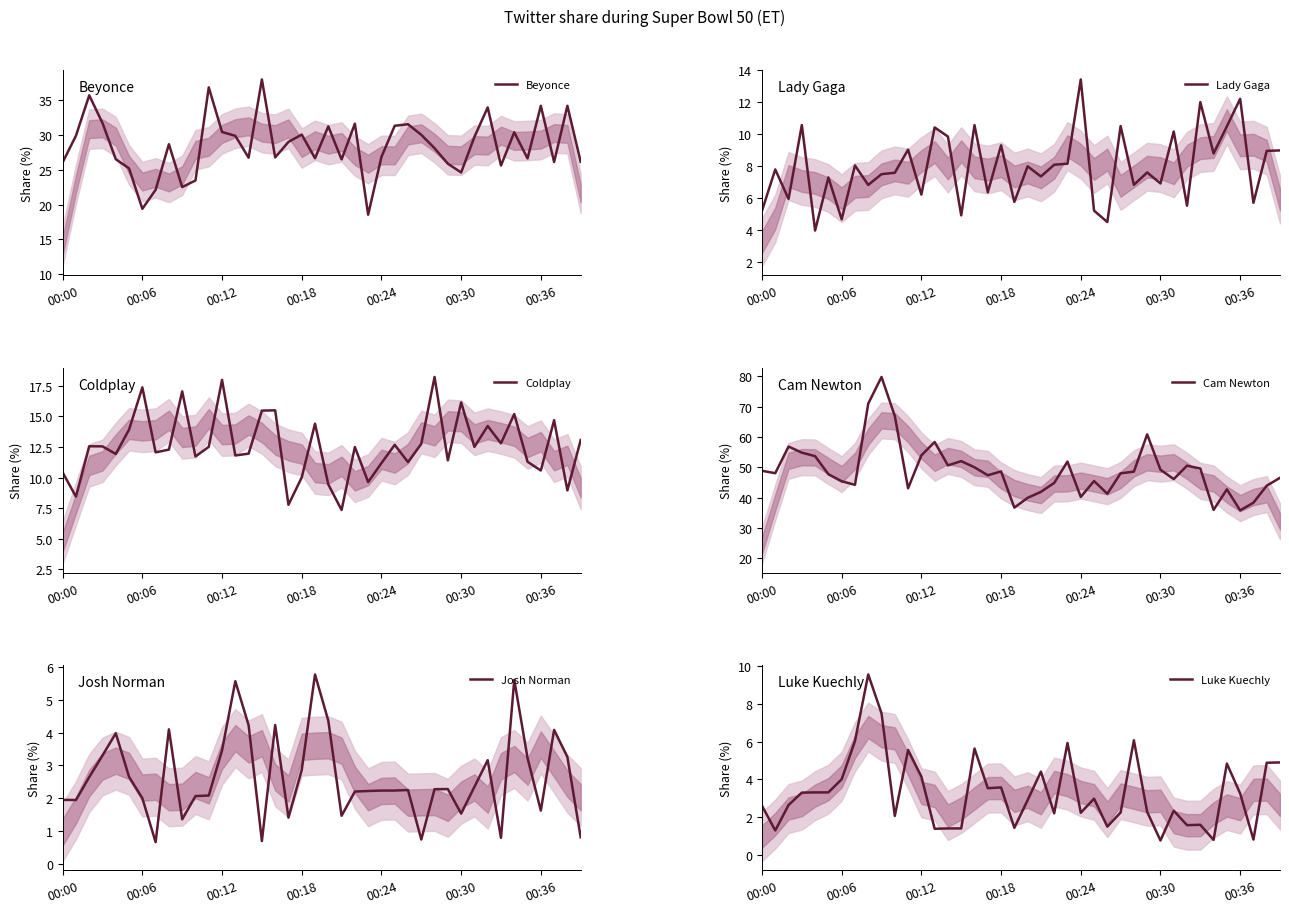

Rank the series by their maximum value, from lowest to highest.

Josh Norman, Luke Kuechly, Lady Gaga, Coldplay, Beyonce, Cam Newton